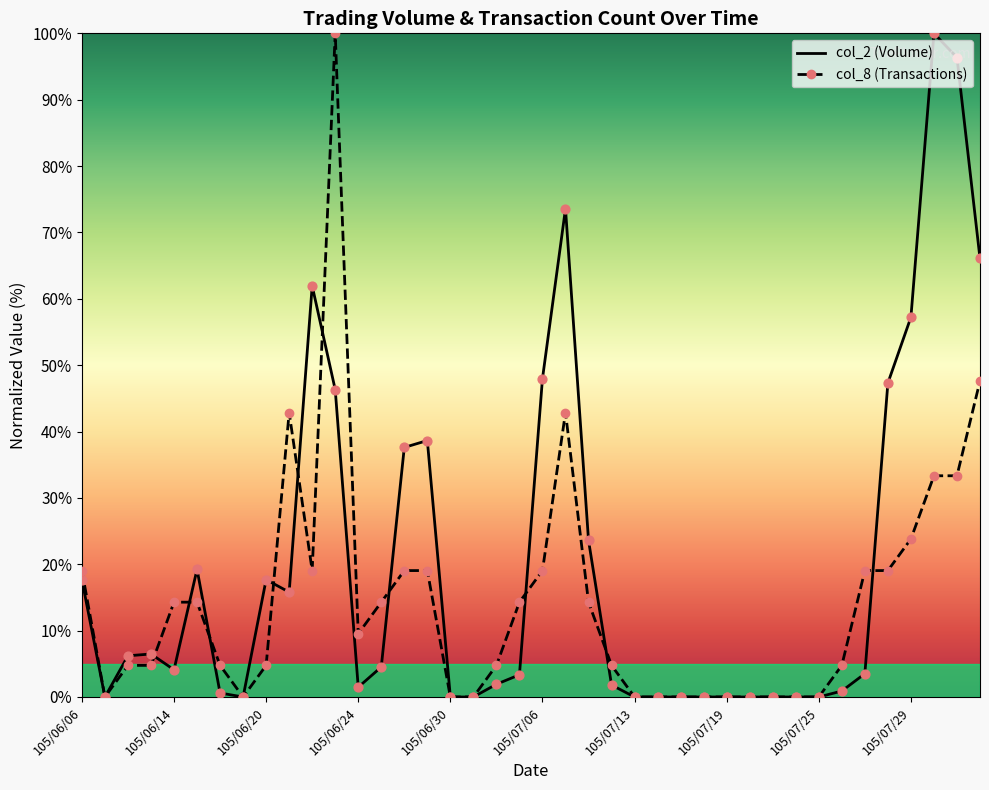

List the series in order of their overall mean, lowest first.

col_8 (Transactions), col_2 (Volume)